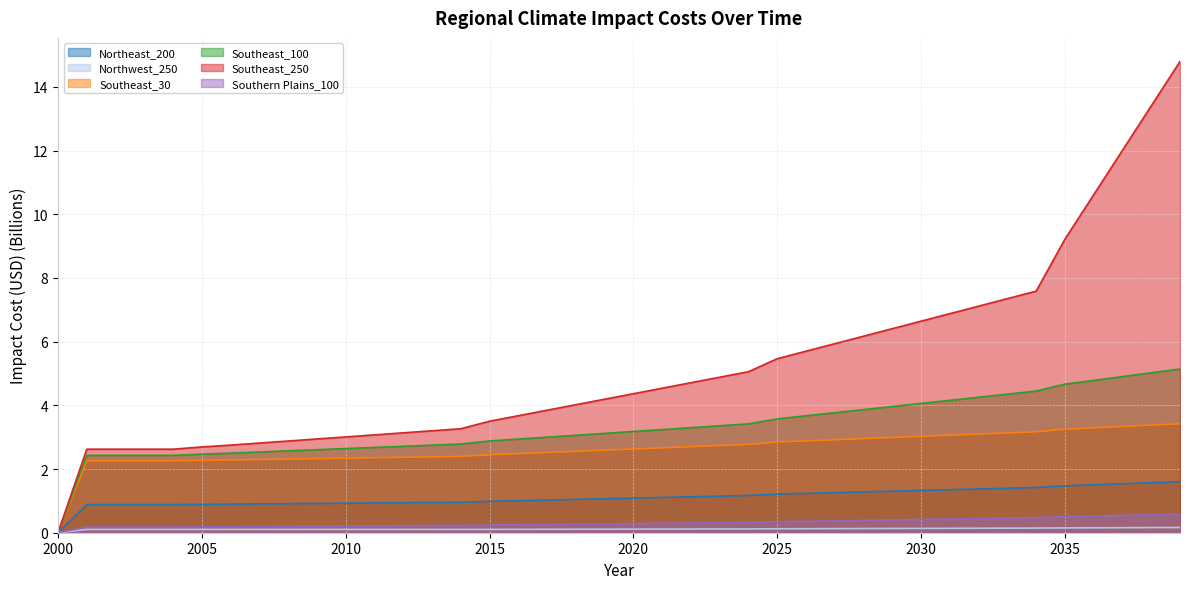

Reading right to left, extract all data points from this chart.

Northeast_200: 2039=1.6	2038=1.6	2037=1.5	2036=1.5	2035=1.5	2034=1.4	2033=1.4	2032=1.4	2031=1.4	2030=1.3	2029=1.3	2028=1.3	2027=1.3	2026=1.2	2025=1.2	2024=1.2	2023=1.1	2022=1.1	2021=1.1	2020=1.1	2019=1.1	2018=1.0	2017=1.0	2016=1.0	2015=1.0	2014=1.0	2013=0.9	2012=0.9	2011=0.9	2010=0.9	2009=0.9	2008=0.9	2007=0.9	2006=0.9	2005=0.9	2004=0.9	2003=0.9	2002=0.9	2001=0.9	2000=0.0
Northwest_250: 2039=0.2	2038=0.2	2037=0.2	2036=0.2	2035=0.2	2034=0.1	2033=0.1	2032=0.1	2031=0.1	2030=0.1	2029=0.1	2028=0.1	2027=0.1	2026=0.1	2025=0.1	2024=0.1	2023=0.1	2022=0.1	2021=0.1	2020=0.1	2019=0.1	2018=0.1	2017=0.1	2016=0.1	2015=0.1	2014=0.1	2013=0.1	2012=0.1	2011=0.1	2010=0.1	2009=0.1	2008=0.1	2007=0.1	2006=0.1	2005=0.1	2004=0.1	2003=0.1	2002=0.1	2001=0.1	2000=0.0
Southeast_30: 2039=3.4	2038=3.4	2037=3.3	2036=3.3	2035=3.2	2034=3.2	2033=3.1	2032=3.1	2031=3.1	2030=3.0	2029=3.0	2028=3.0	2027=2.9	2026=2.9	2025=2.8	2024=2.8	2023=2.7	2022=2.7	2021=2.7	2020=2.6	2019=2.6	2018=2.6	2017=2.5	2016=2.5	2015=2.4	2014=2.4	2013=2.4	2012=2.4	2011=2.4	2010=2.3	2009=2.3	2008=2.3	2007=2.3	2006=2.3	2005=2.3	2004=2.3	2003=2.3	2002=2.3	2001=2.3	2000=0.0
Southeast_100: 2039=5.1	2038=5.0	2037=4.9	2036=4.8	2035=4.7	2034=4.4	2033=4.4	2032=4.3	2031=4.2	2030=4.1	2029=4.0	2028=3.9	2027=3.8	2026=3.7	2025=3.6	2024=3.4	2023=3.4	2022=3.3	2021=3.2	2020=3.2	2019=3.1	2018=3.1	2017=3.0	2016=2.9	2015=2.9	2014=2.8	2013=2.8	2012=2.7	2011=2.7	2010=2.6	2009=2.6	2008=2.6	2007=2.5	2006=2.5	2005=2.5	2004=2.4	2003=2.4	2002=2.4	2001=2.4	2000=0.0
Southeast_250: 2039=14.8	2038=13.4	2037=12.0	2036=10.6	2035=9.2	2034=7.6	2033=7.4	2032=7.1	2031=6.9	2030=6.6	2029=6.4	2028=6.2	2027=5.9	2026=5.7	2025=5.5	2024=5.1	2023=4.9	2022=4.7	2021=4.5	2020=4.4	2019=4.2	2018=4.0	2017=3.8	2016=3.7	2015=3.5	2014=3.3	2013=3.2	2012=3.1	2011=3.1	2010=3.0	2009=2.9	2008=2.9	2007=2.8	2006=2.8	2005=2.7	2004=2.6	2003=2.6	2002=2.6	2001=2.6	2000=0.0
Southern Plains_100: 2039=0.6	2038=0.6	2037=0.5	2036=0.5	2035=0.5	2034=0.5	2033=0.5	2032=0.4	2031=0.4	2030=0.4	2029=0.4	2028=0.4	2027=0.4	2026=0.4	2025=0.3	2024=0.3	2023=0.3	2022=0.3	2021=0.3	2020=0.3	2019=0.3	2018=0.3	2017=0.3	2016=0.3	2015=0.2	2014=0.2	2013=0.2	2012=0.2	2011=0.2	2010=0.2	2009=0.2	2008=0.2	2007=0.2	2006=0.2	2005=0.2	2004=0.2	2003=0.2	2002=0.2	2001=0.2	2000=0.0